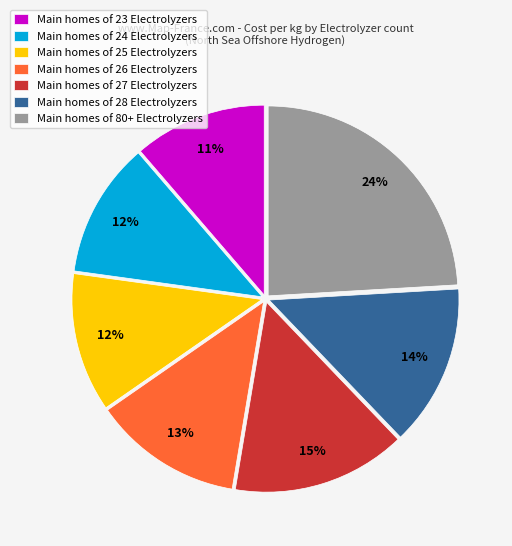

To the nearest percent, what is the difference between the largest and smallest slice percentages?

13%